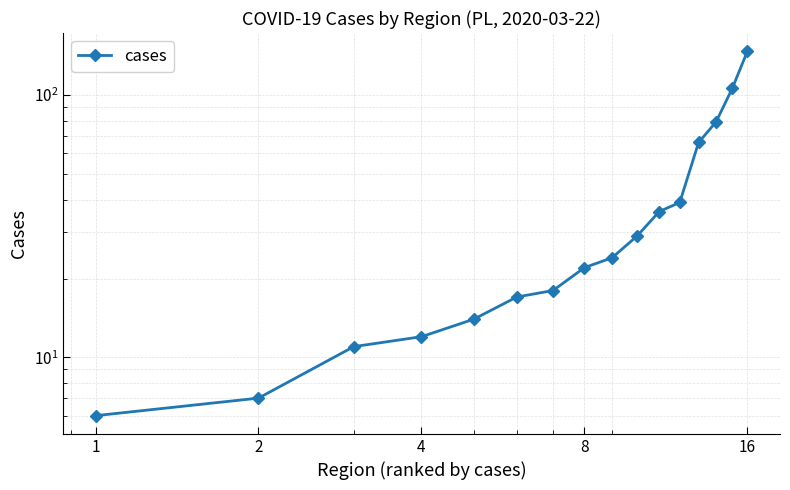

The value at 2 is 7. True or false?

True